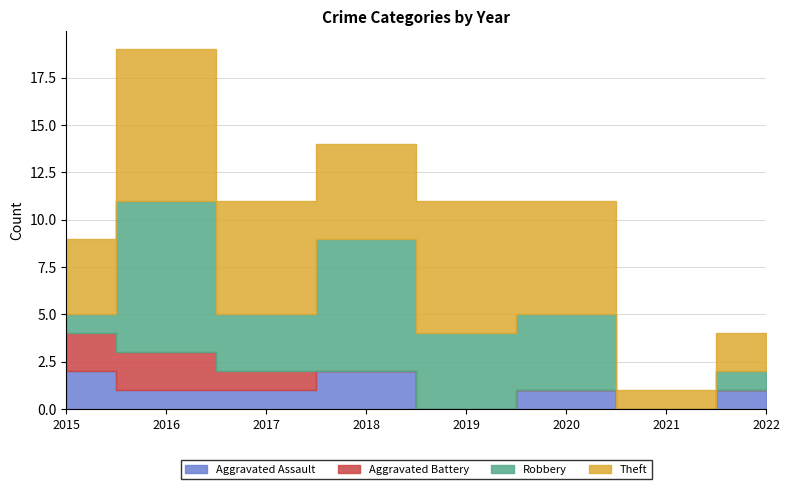

At which label does Theft reach its minimum?

2021